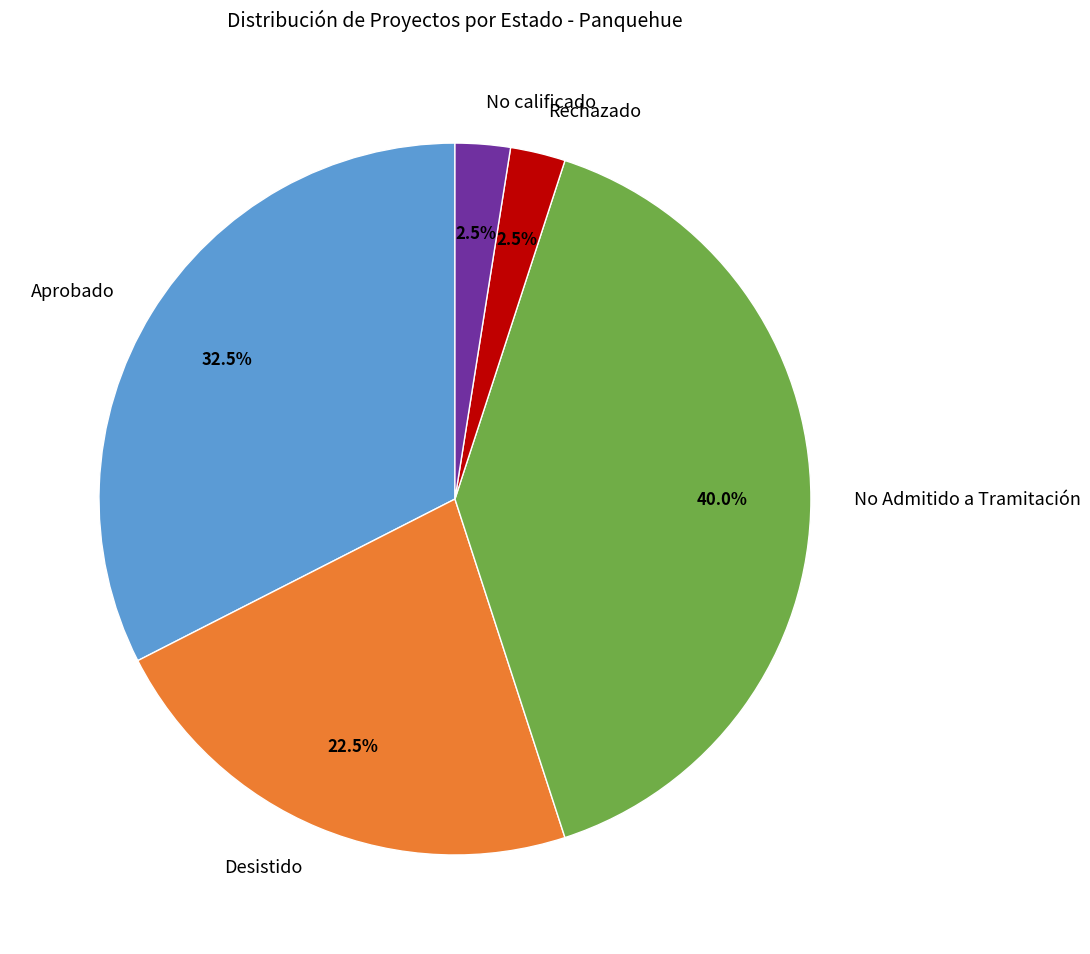

How much of the chart is everything except Desistido?

77.5%